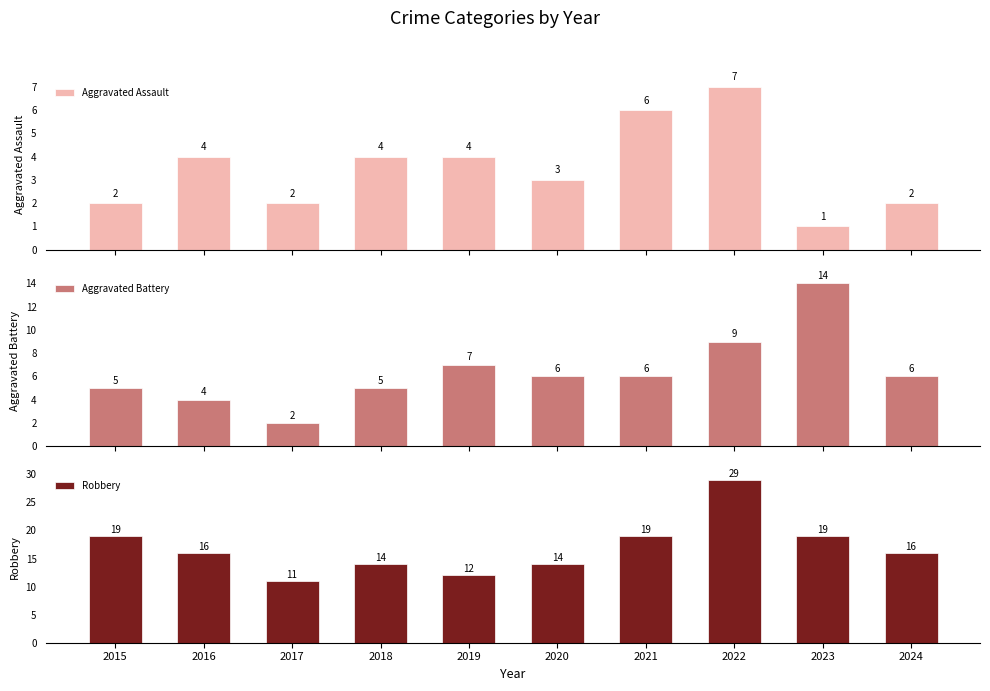

Read the Aggravated Battery value at 2016, to the nearest 5.

5